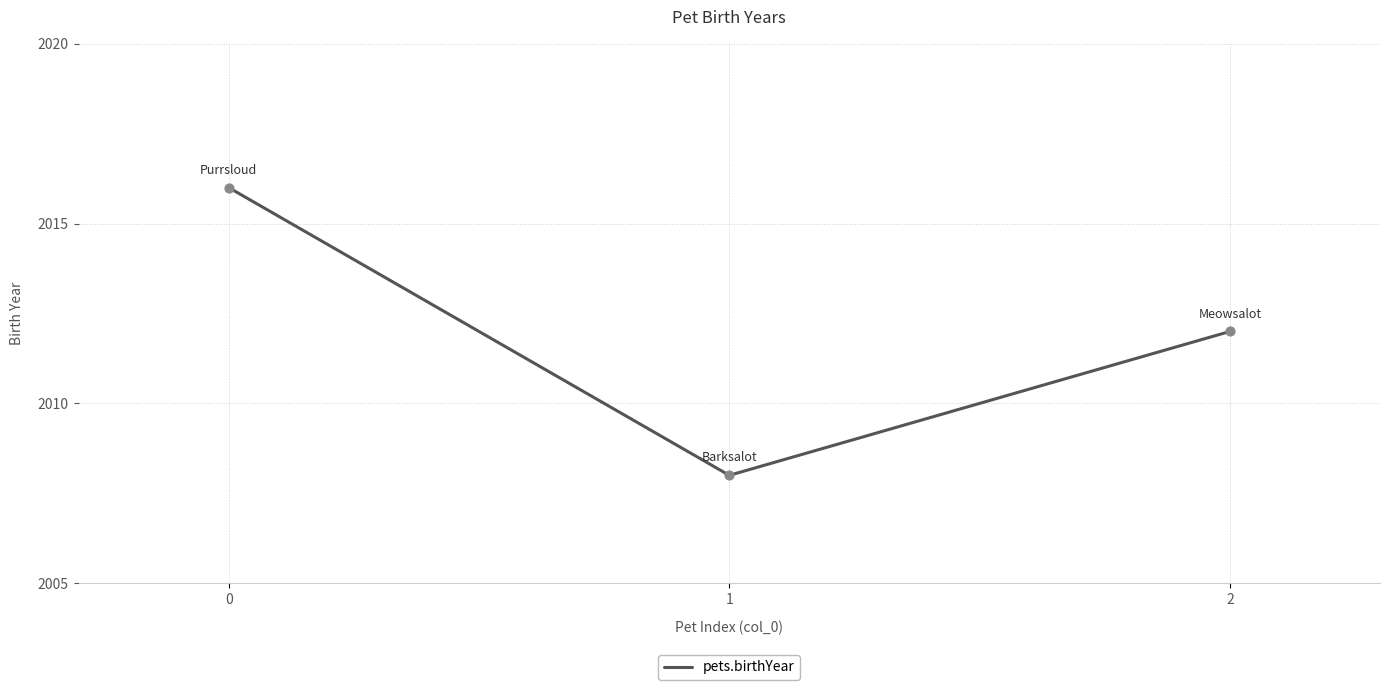

What is the ratio of the value at 0 to the value at 2?

1.0